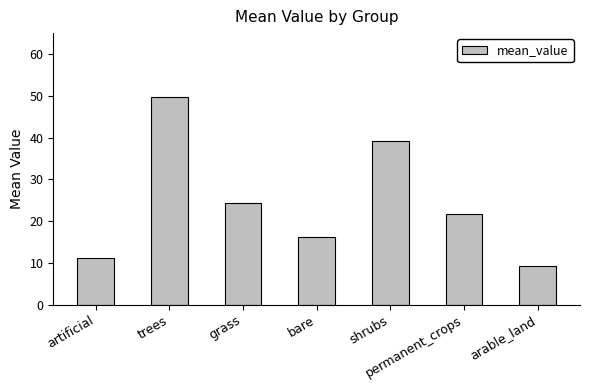

What is the sum of the values at shrubs and trees?

89.0